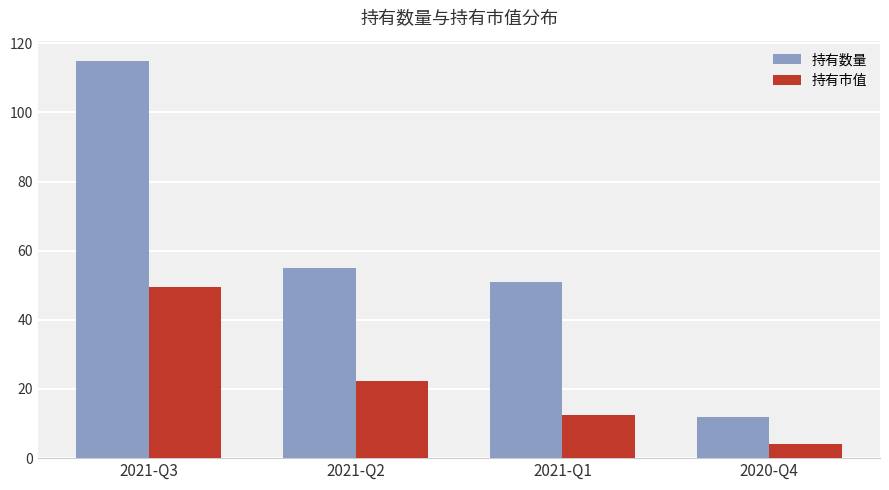

How many data points in 持有市值 are above 22?

2